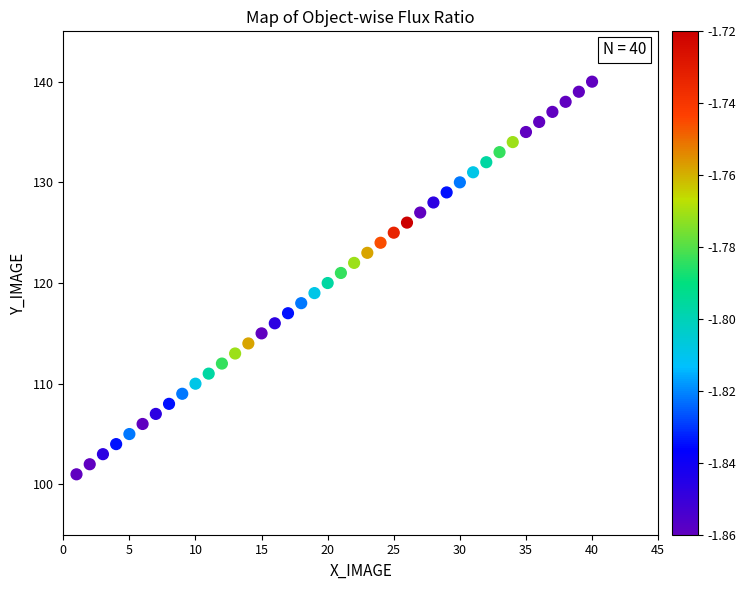

What is the range of Y values (max minus min)?

39